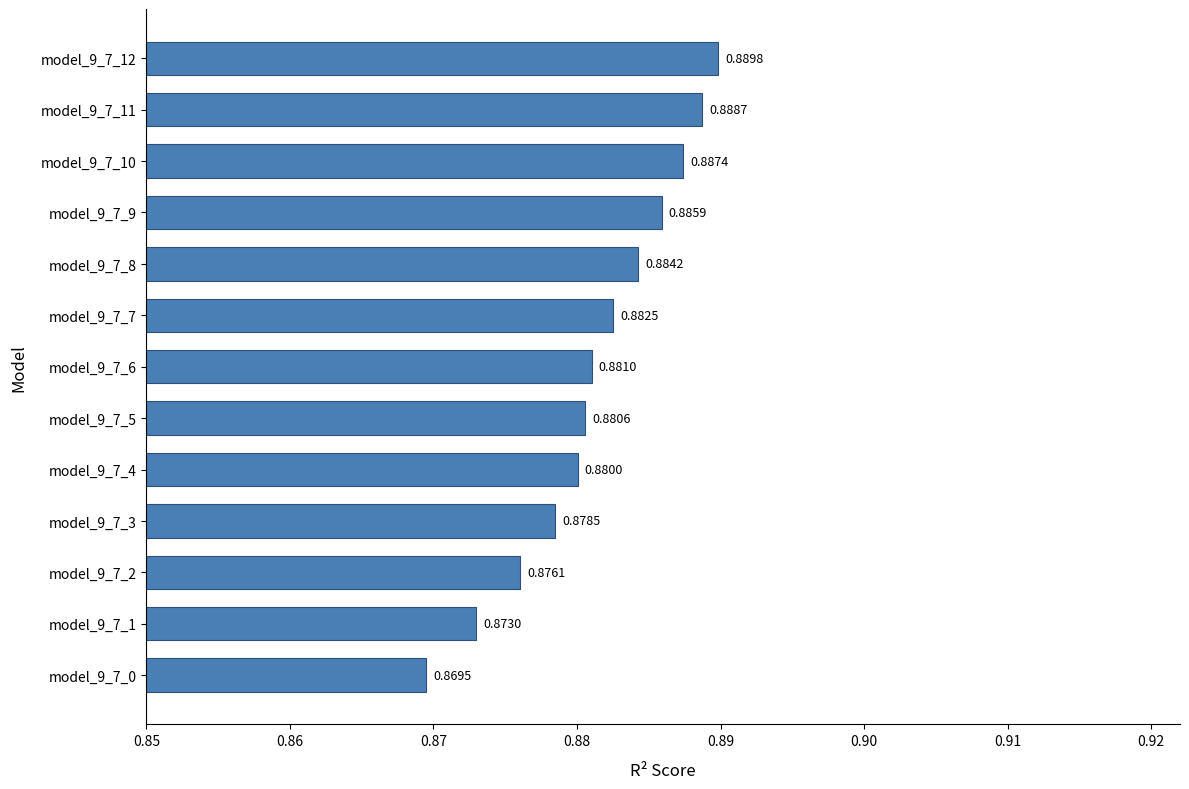

List the labels in order of value, smallest first.

model_9_7_0, model_9_7_1, model_9_7_2, model_9_7_3, model_9_7_4, model_9_7_5, model_9_7_6, model_9_7_7, model_9_7_8, model_9_7_9, model_9_7_10, model_9_7_11, model_9_7_12